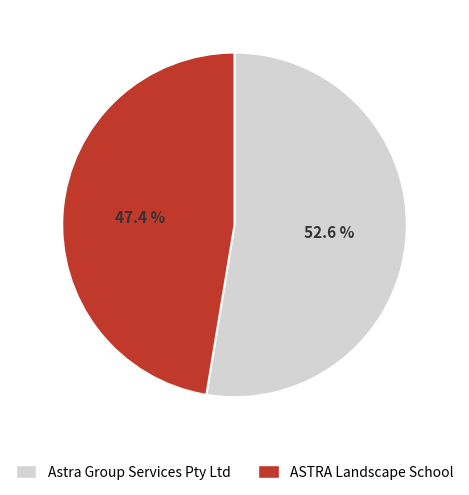

What percentage is the ASTRA Landscape School slice, to the nearest percent?

47%